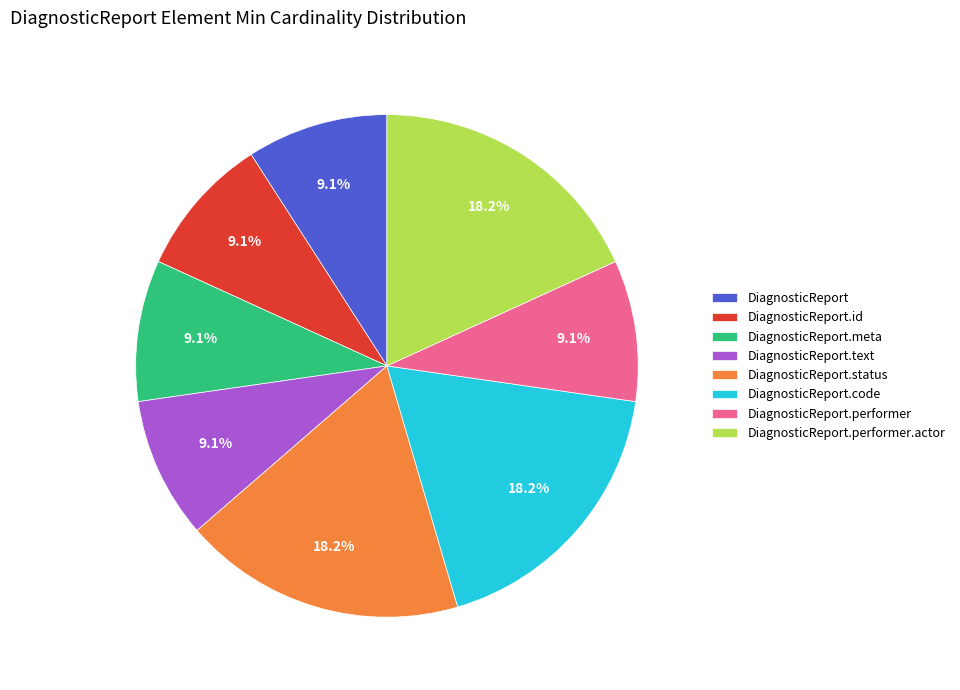

What is the ratio of the value at DiagnosticReport.performer to the value at DiagnosticReport?

1.0